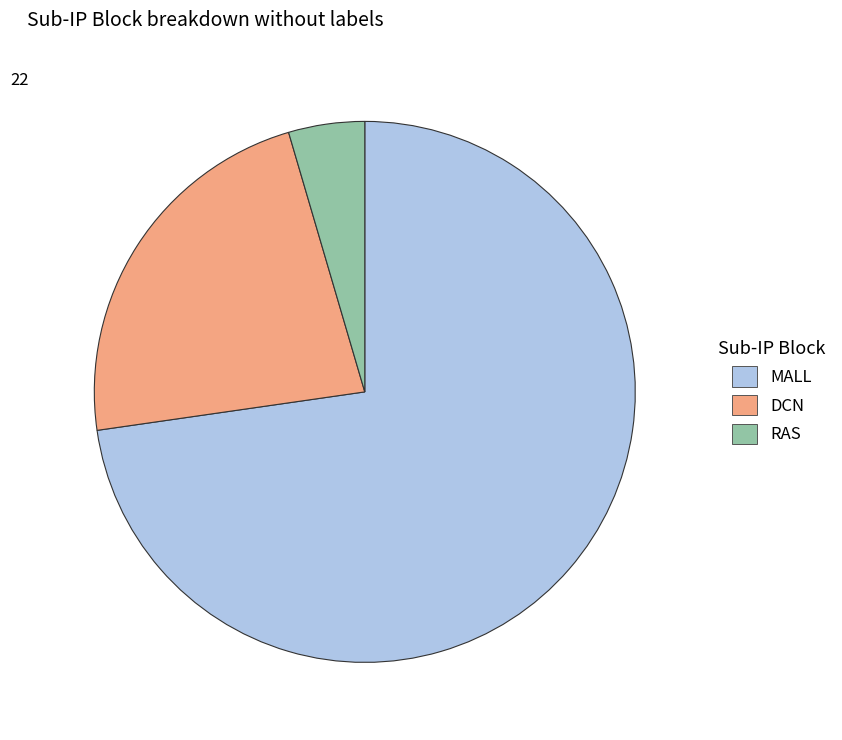

Between DCN and MALL, which is larger?

MALL